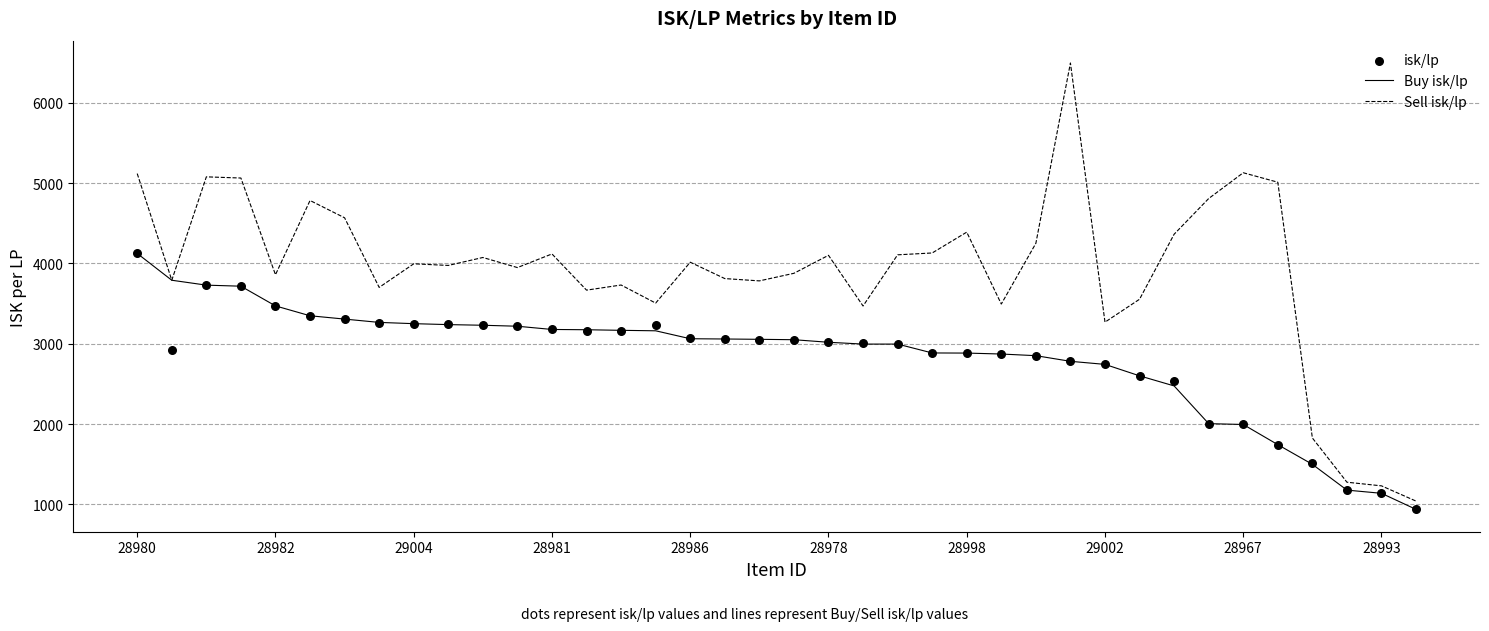

At which category is the sum across all series the highest?

28980